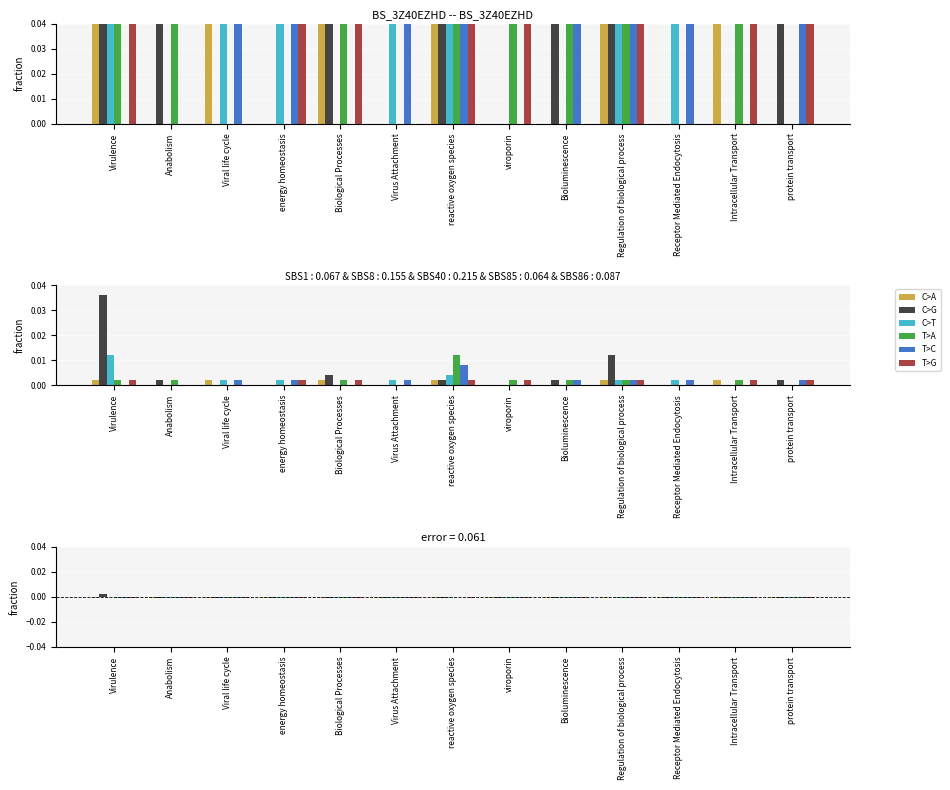

At which category is the sum across all series the highest?

Virulence